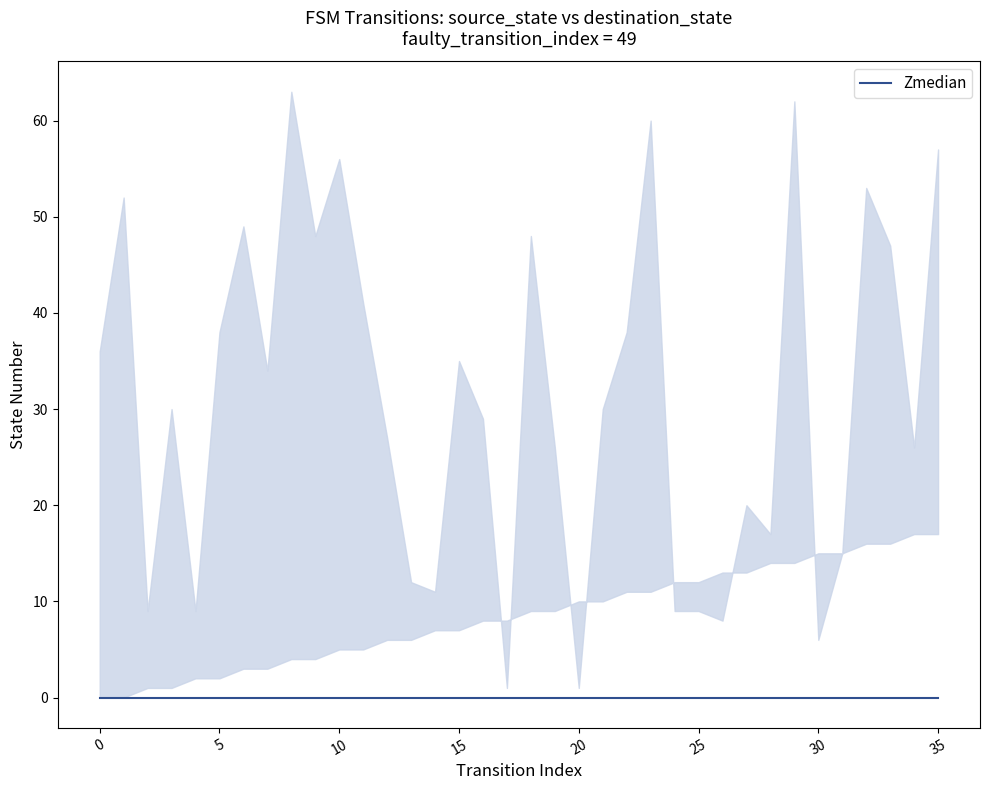

How many series are shown in this chart?

3